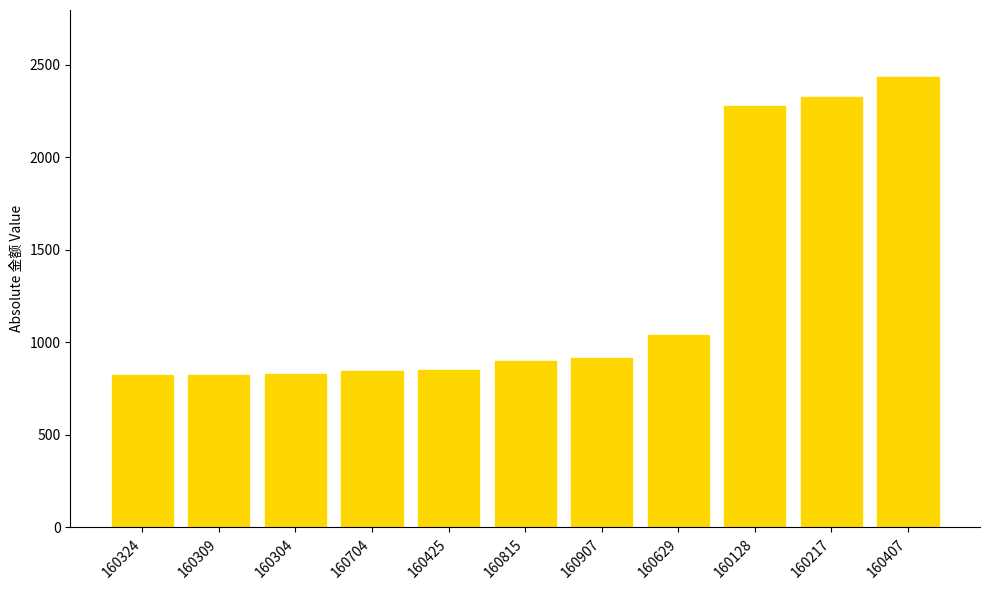

What is the approximate value at 160309?

826